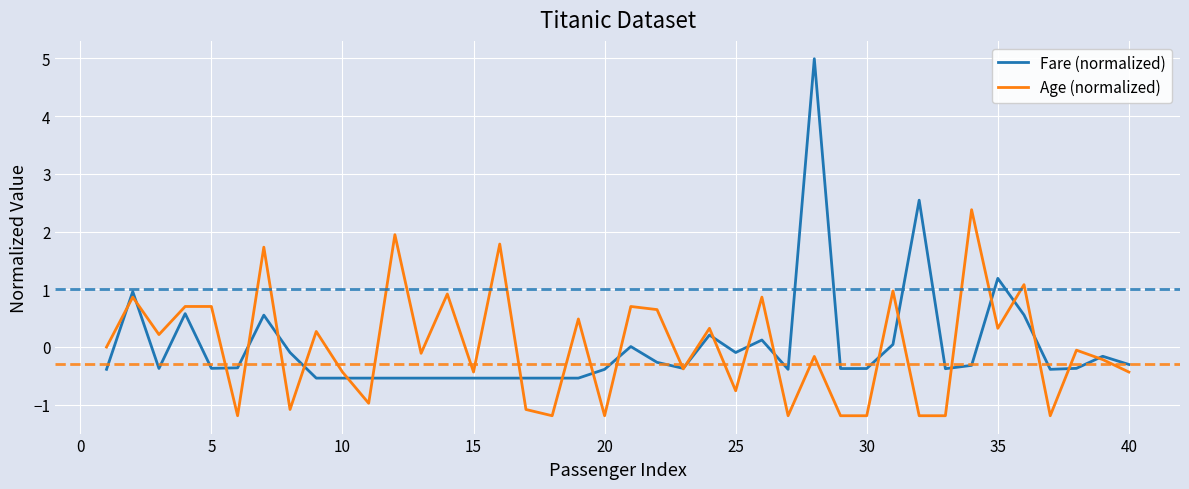

What is the lowest value of the Age (normalized) series?

-1.2